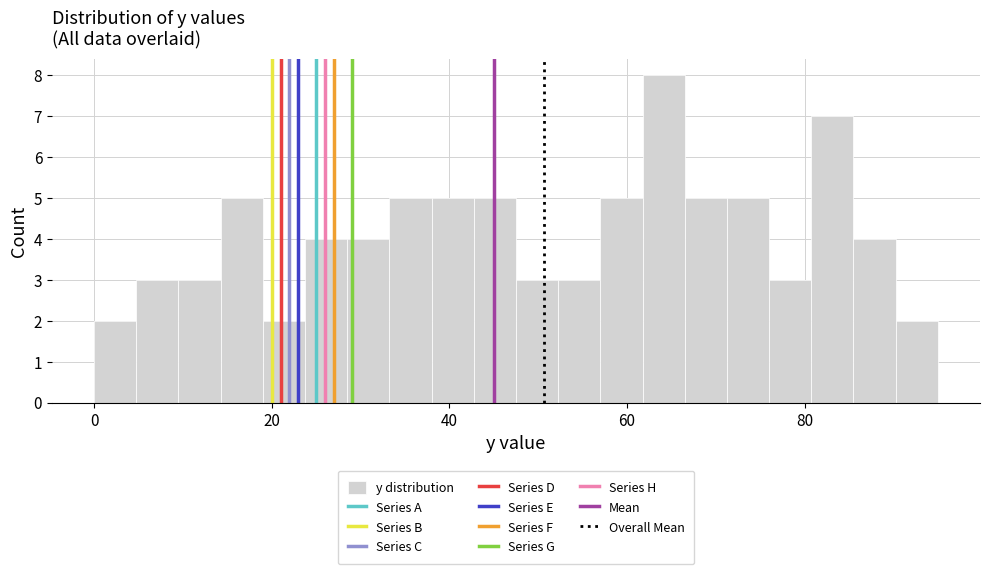

Read against the x-axis, roughly where is the centre of the tallest bar?

64